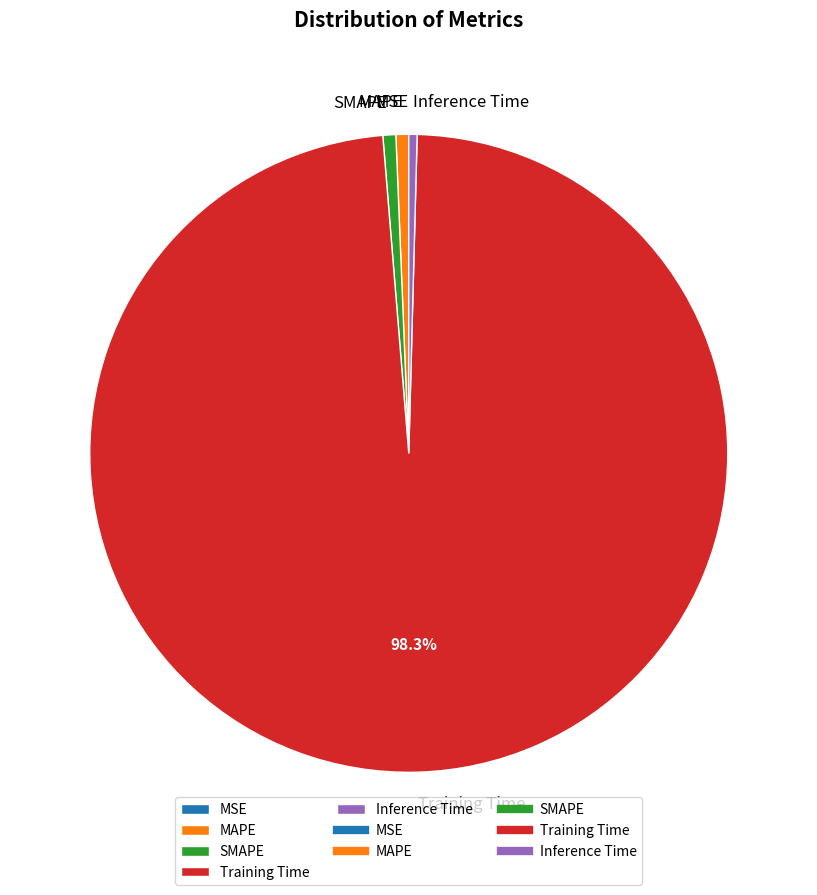

To the nearest percent, what portion does Training Time represent?

98%